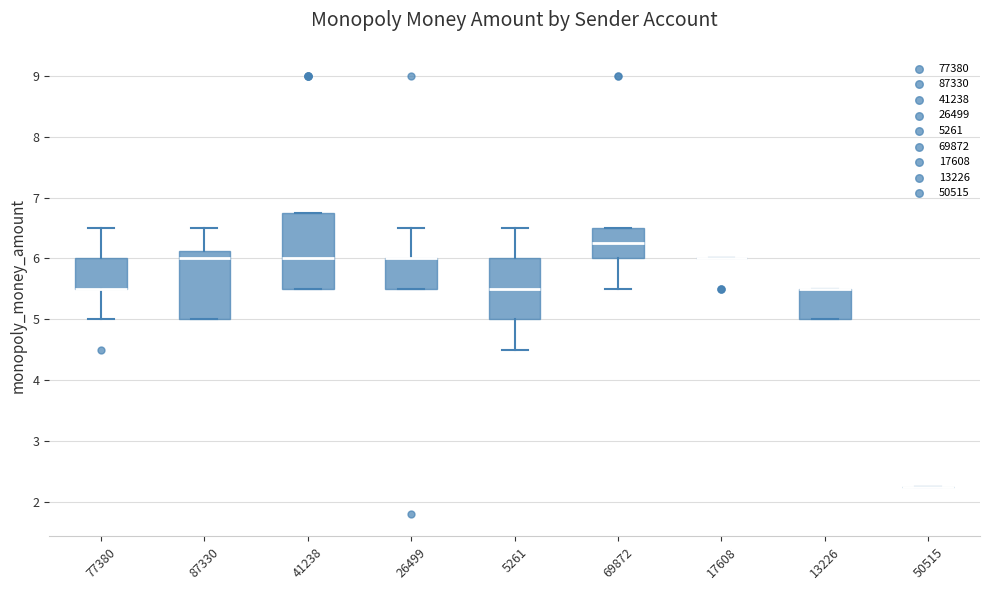

Reading left to right, transcribe this box plot: for each box, give where its median line is, the range the box spans, and where its two whiskers end, as read against the y-axis. The values are not printed on the chart, so give them approximately, as read against the axis.

77380: median 5.5 (drawn on the box's lower edge), box 5.5 to 6.0, whiskers 5.0 to 6.5
87330: median 6.0, box 5.0 to 6.1, whiskers 5.0 to 6.5
41238: median 6.0, box 5.5 to 6.8, whiskers 5.5 to 6.8
26499: median 6.0 (drawn on the box's upper edge), box 5.5 to 6.0, whiskers 5.5 to 6.5
5261: median 5.5, box 5.0 to 6.0, whiskers 4.5 to 6.5
69872: median 6.3, box 6.0 to 6.5, whiskers 5.5 to 6.5
17608: box collapsed to a line at 6.0, whiskers 6.0 to 6.0
13226: median 5.5 (drawn on the box's upper edge), box 5.0 to 5.5, whiskers 5.0 to 5.5
50515: box collapsed to a line at 2.3, whiskers 2.3 to 2.3